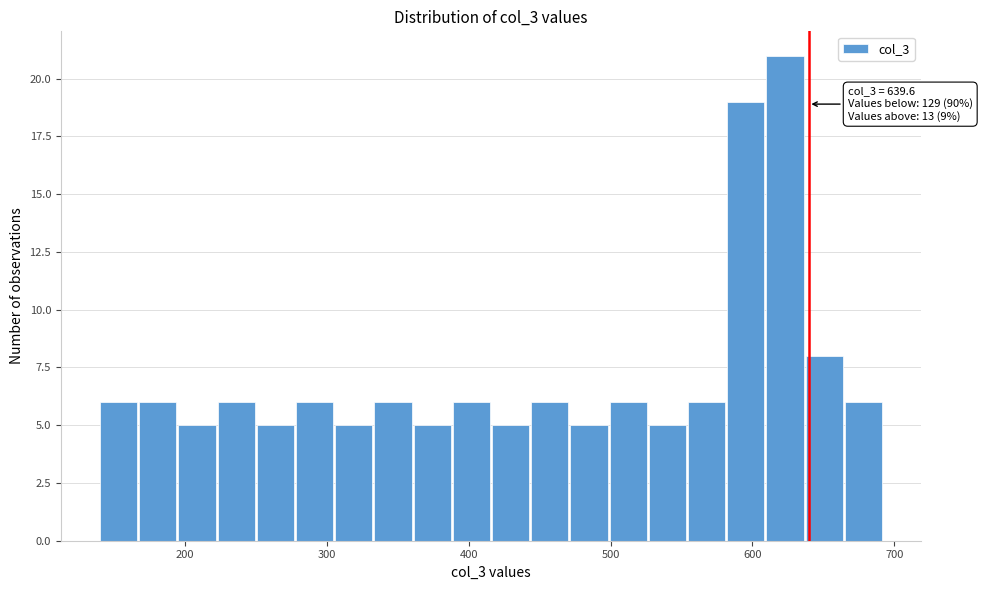

Read against the x-axis, roughly where is the centre of the tallest bar?

620